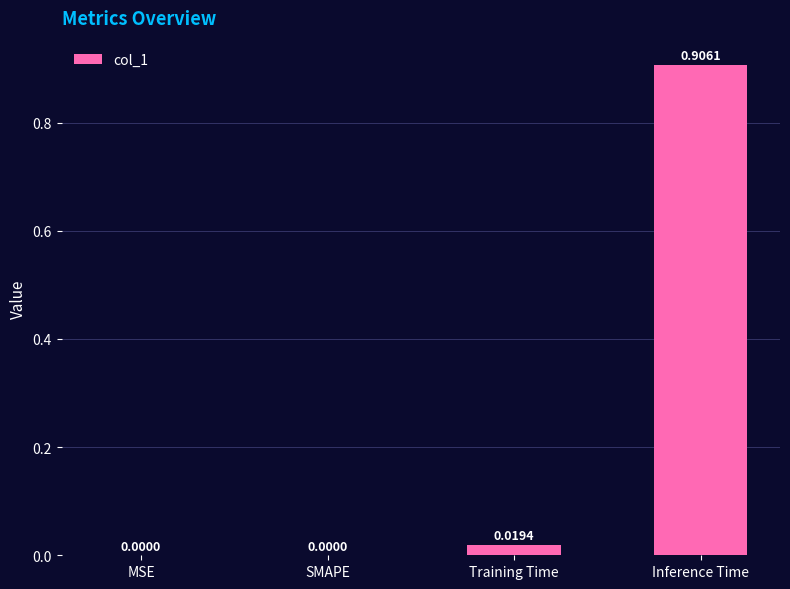

What is the average value?

0.2